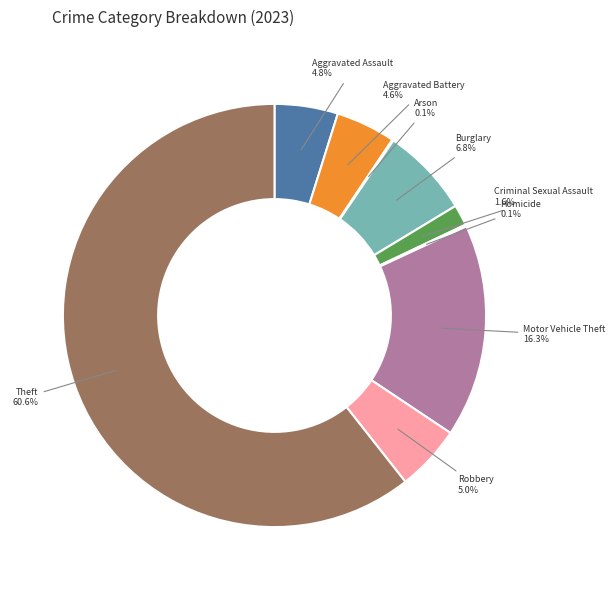

Which category accounts for the majority?

Theft